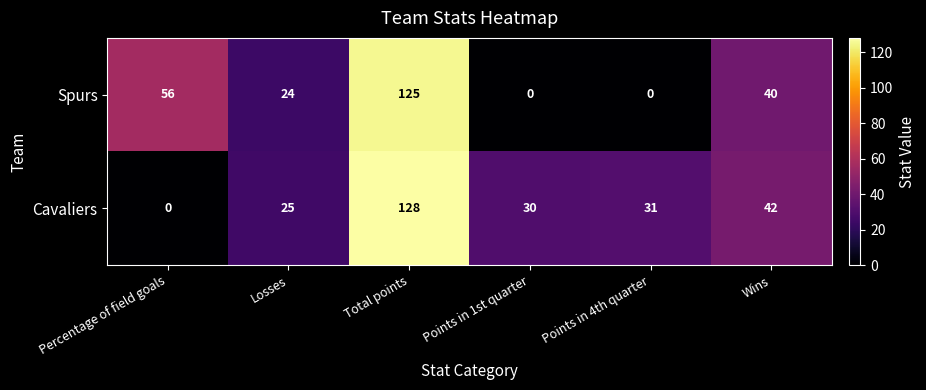

What is the maximum value shown in the chart?

128